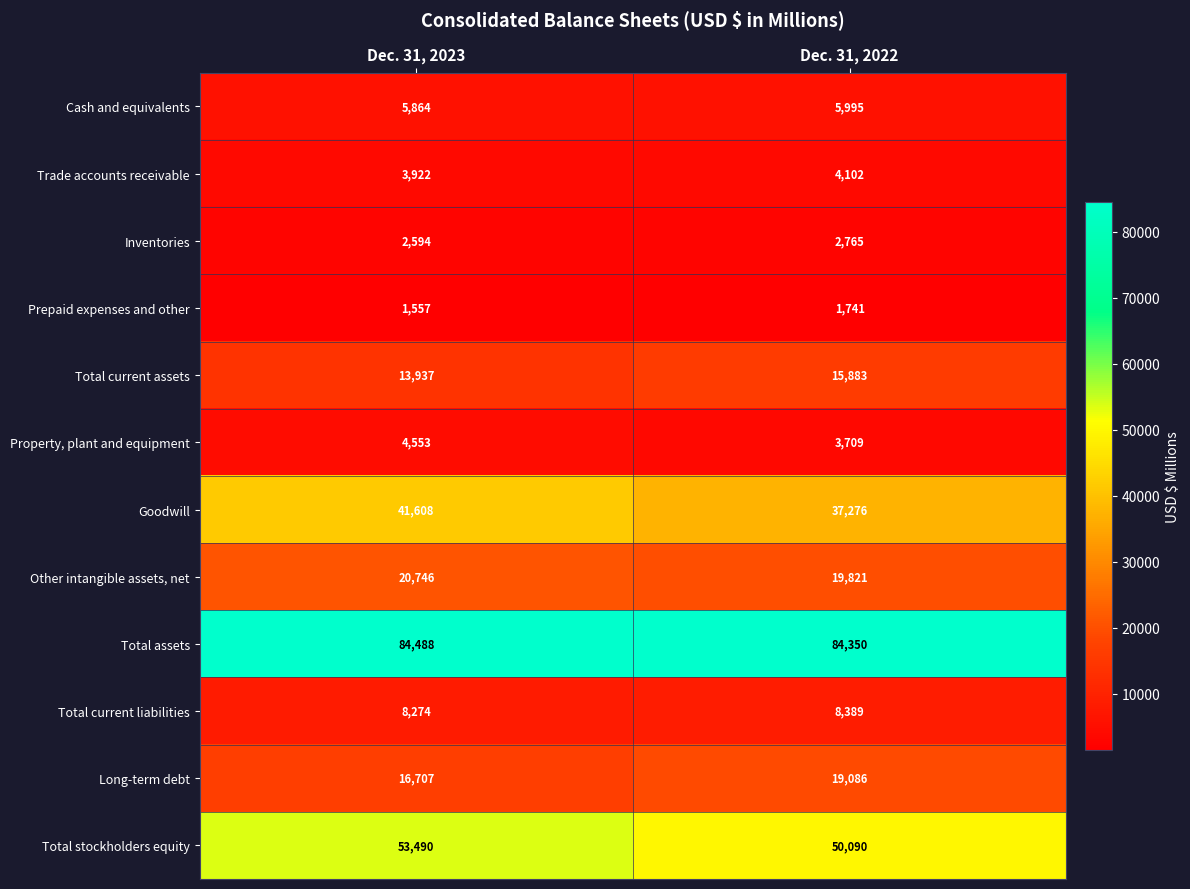

True or false: Goodwill has a value of 27525 at Dec. 31, 2023.

False